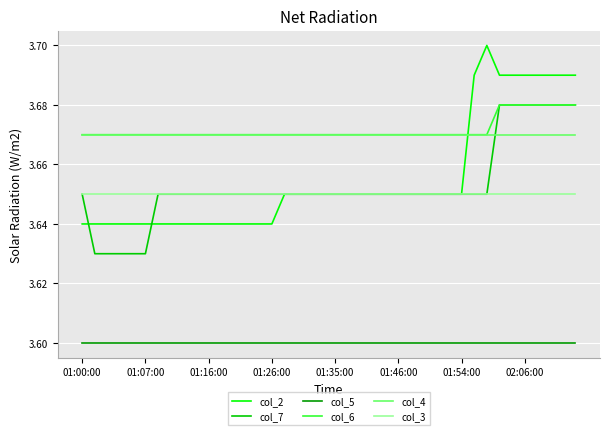

Which series has the widest spread of values?

col_2